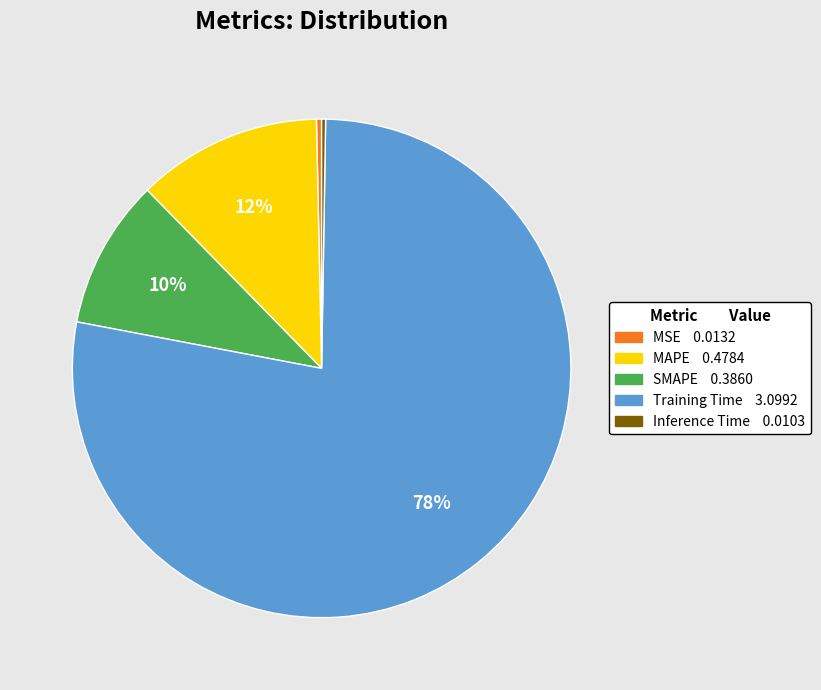

Is it true that MSE is 0% of the pie?

True